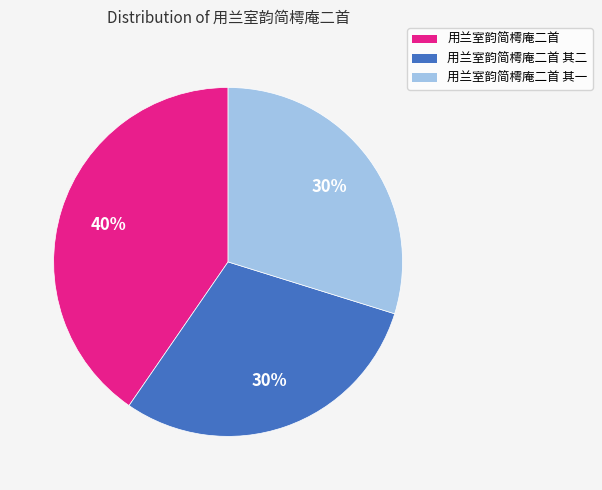

What is the largest slice in the pie chart?

用兰室韵简樗庵二首